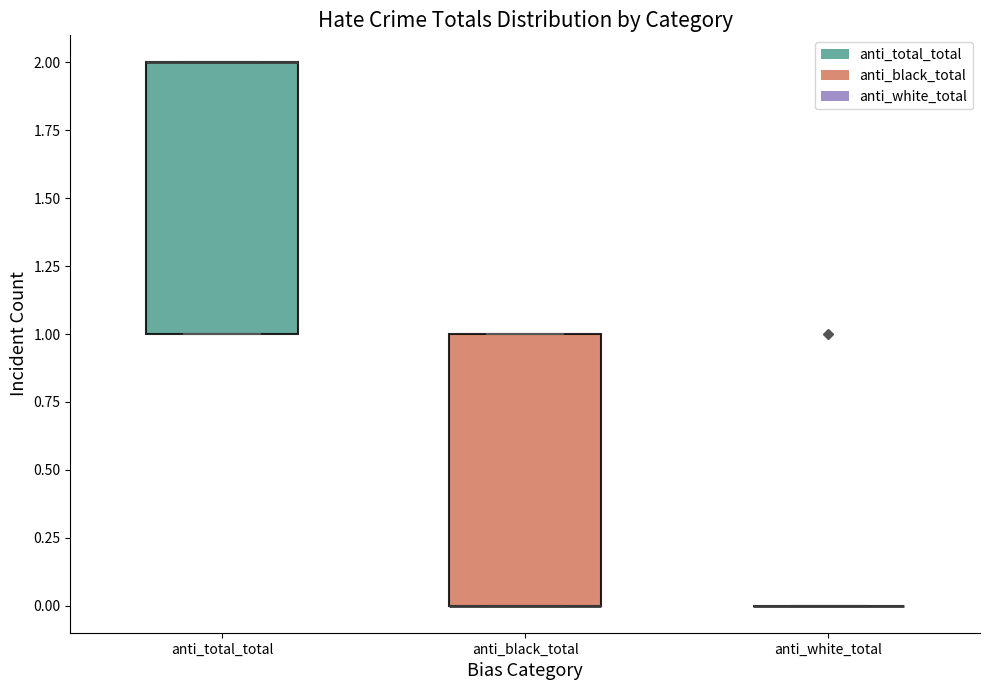

Reading left to right, transcribe this box plot: for each box, give where its median line is, the range the box spans, and where its two whiskers end, as read against the y-axis. The values are not printed on the chart, so give them approximately, as read against the axis.

anti_total_total: median 2 (drawn on the box's upper edge), box 1 to 2, whiskers 1 to 2
anti_black_total: median 0 (drawn on the box's lower edge), box 0 to 1, whiskers 0 to 1
anti_white_total: box collapsed to a line at 0, whiskers 0 to 0